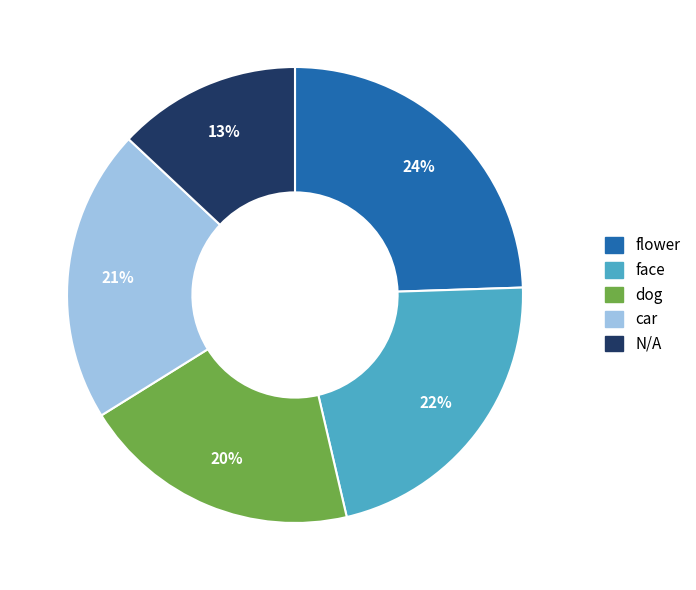

To the nearest percent, what is the average slice percentage?

20%